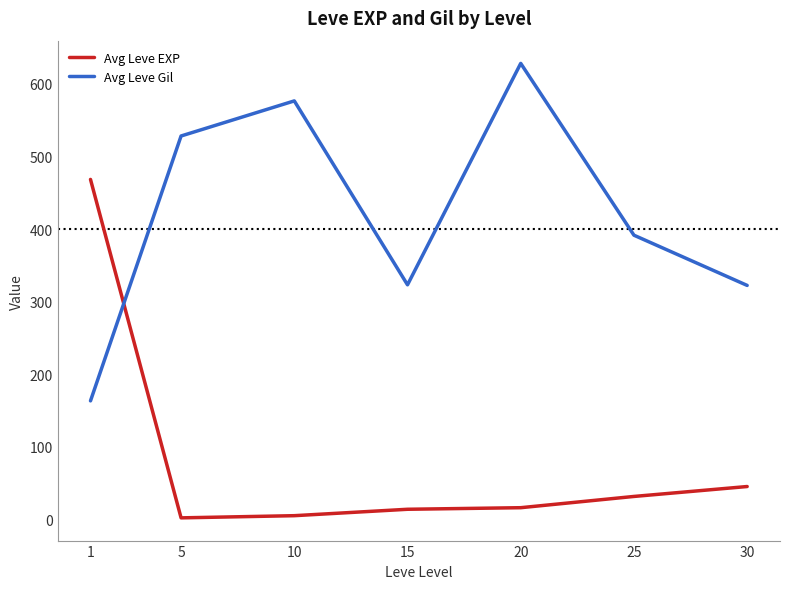

At which category is the sum across all series the highest?

20